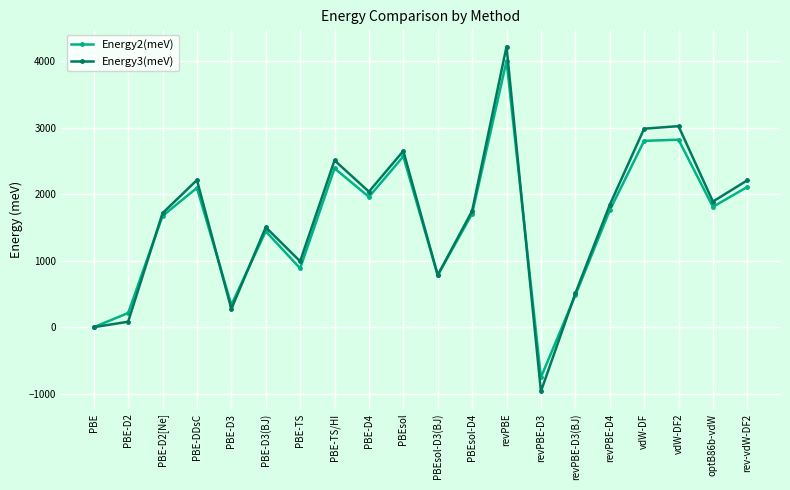

How many values in the Energy3(meV) series exceed 1839?

10